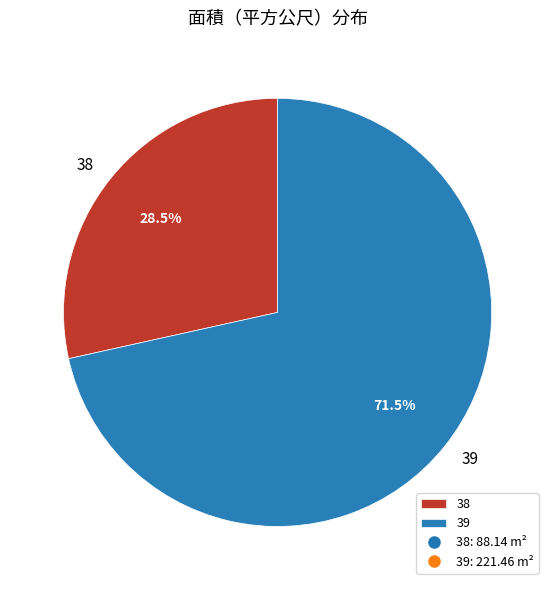

How many slices are in this pie chart?

2